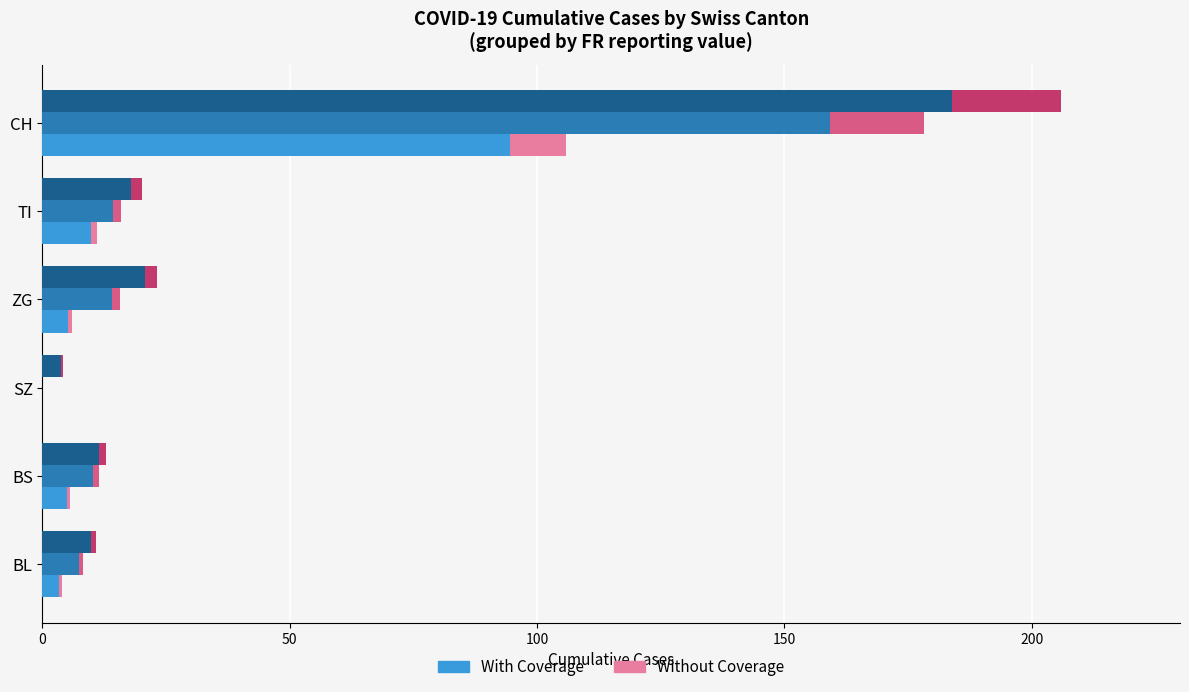

What is the value of the Without Coverage (FR=0) bar at the 5th from the left?

1.2